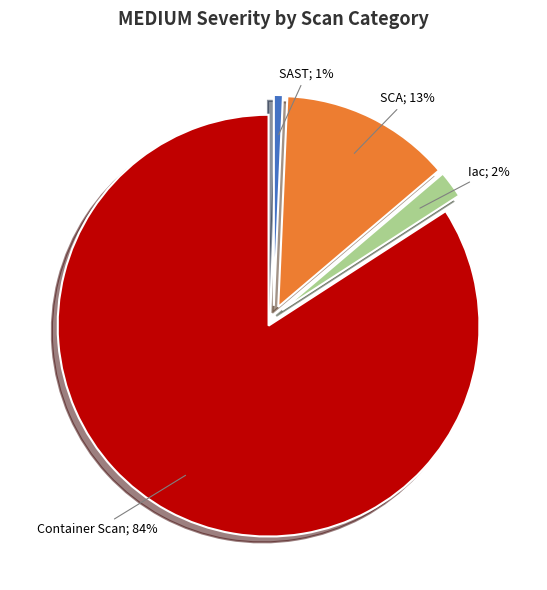

To the nearest percent, what is the difference between the largest and smallest slice percentages?

83%